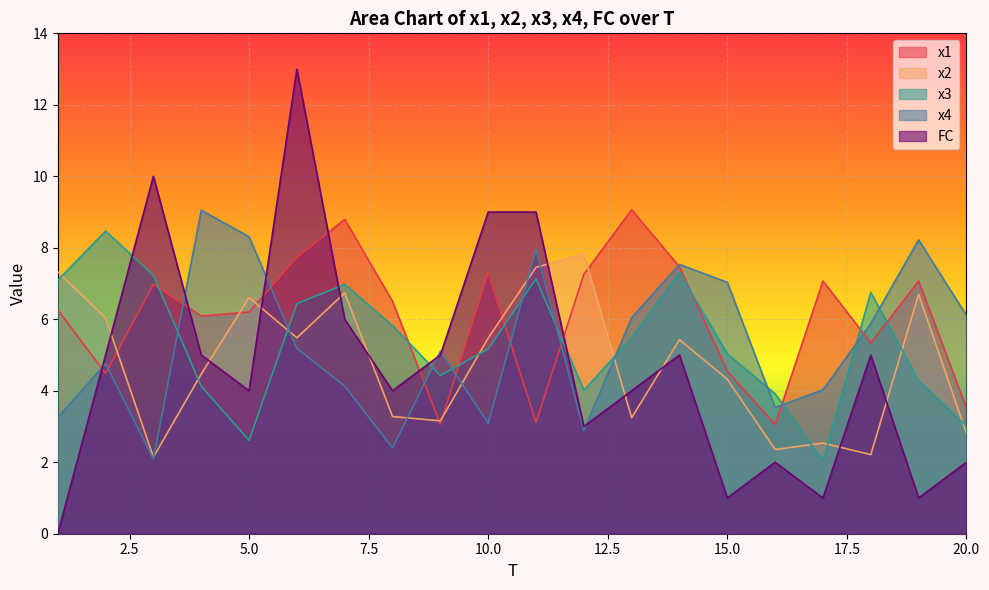

Is it true that x2 equals 7.3 at 1?

True